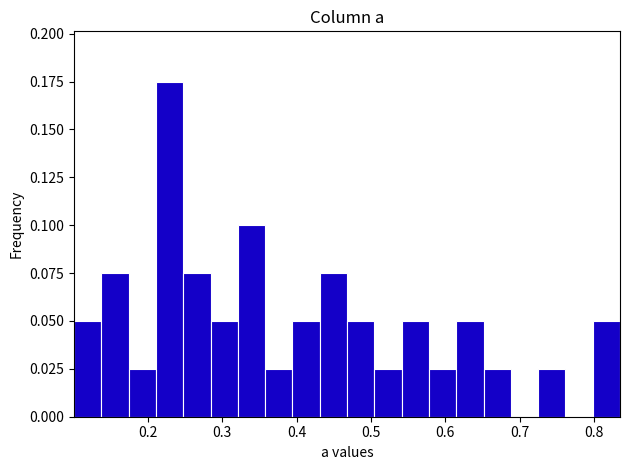

Read against the x-axis, roughly where is the centre of the tallest bar?

0.23